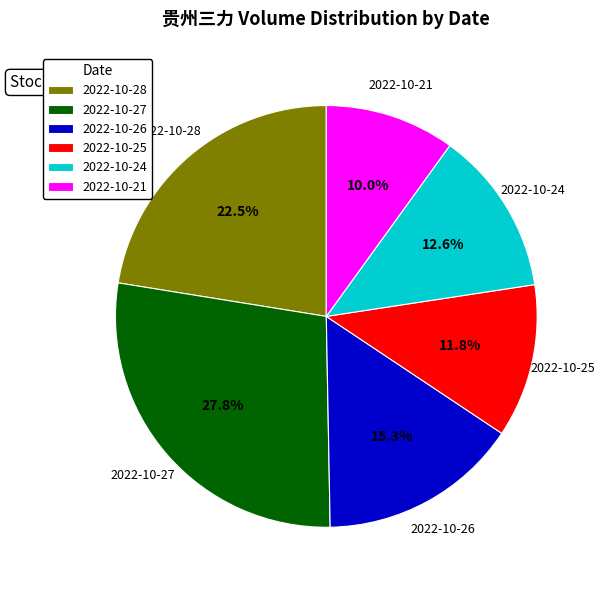

What percentage is the 2022-10-24 slice, to the nearest percent?

13%